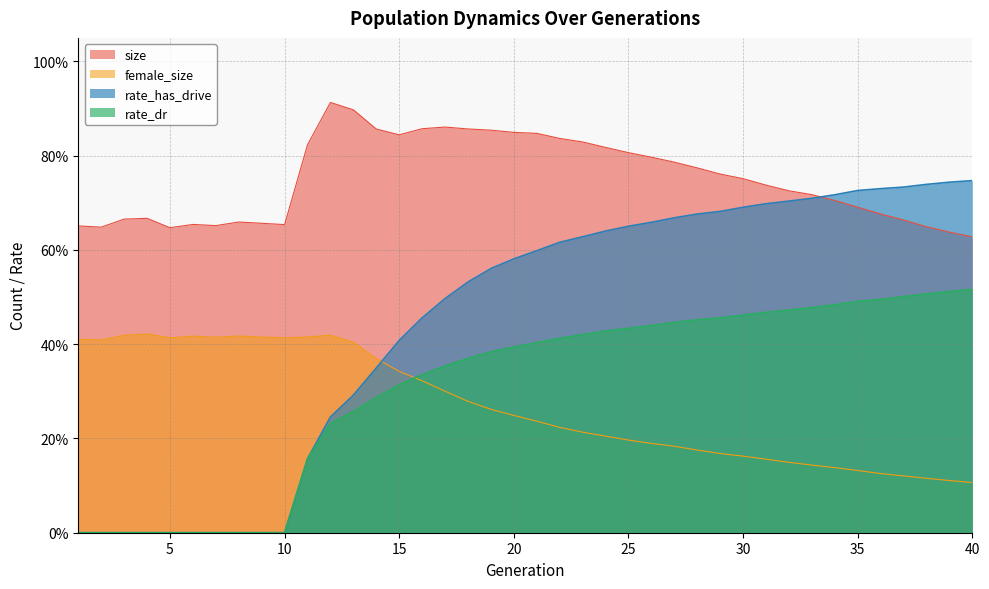

True or false: rate_dr and rate_has_drive cross at least once.

False